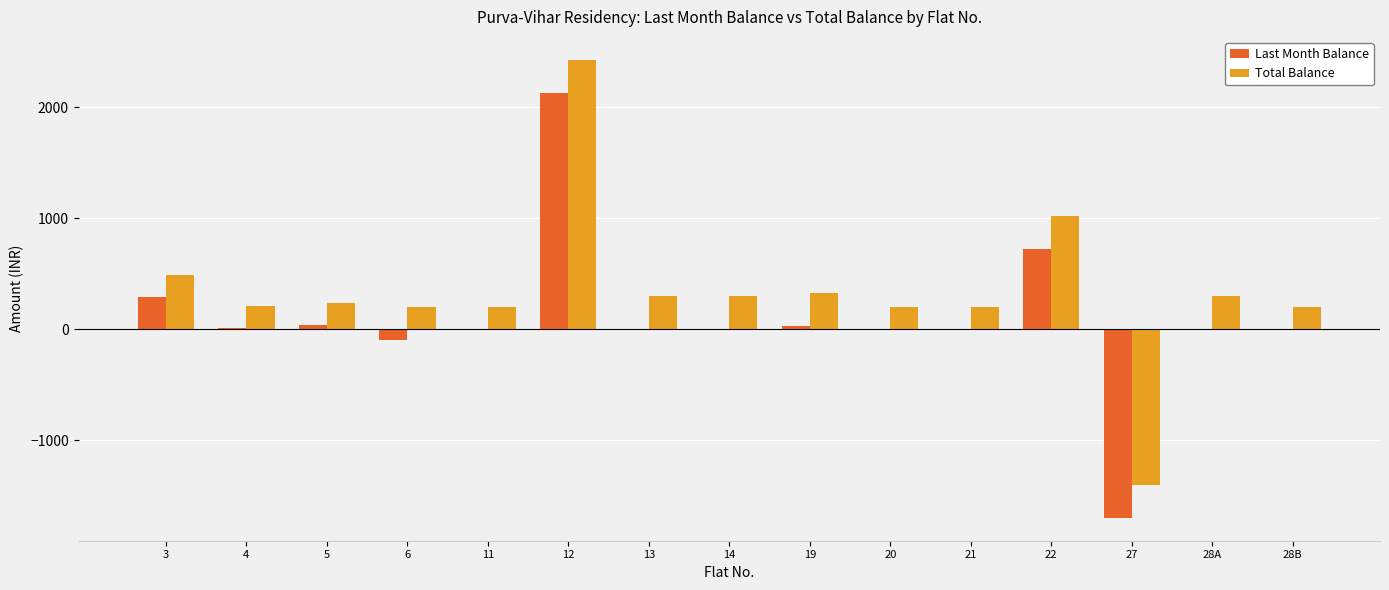

Where is Total Balance nearest to the value 515?

3